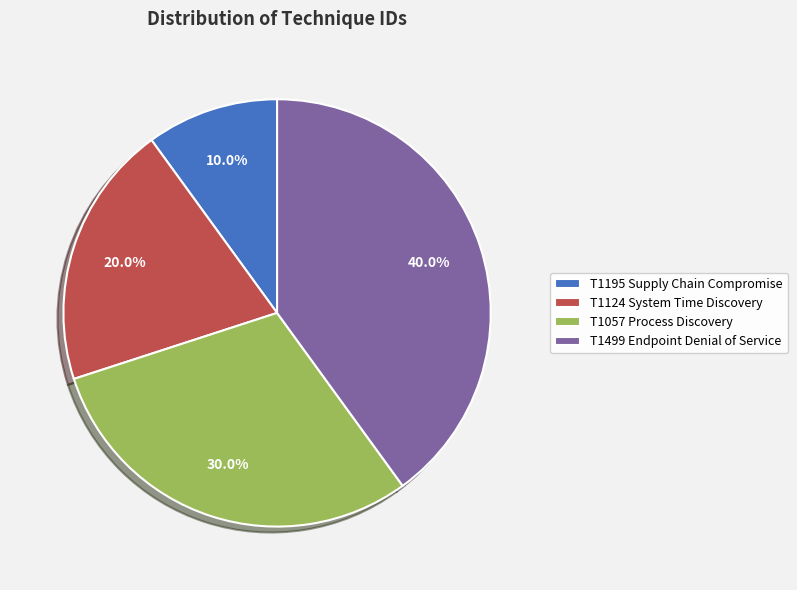

Which category has the smallest portion of the pie?

T1195